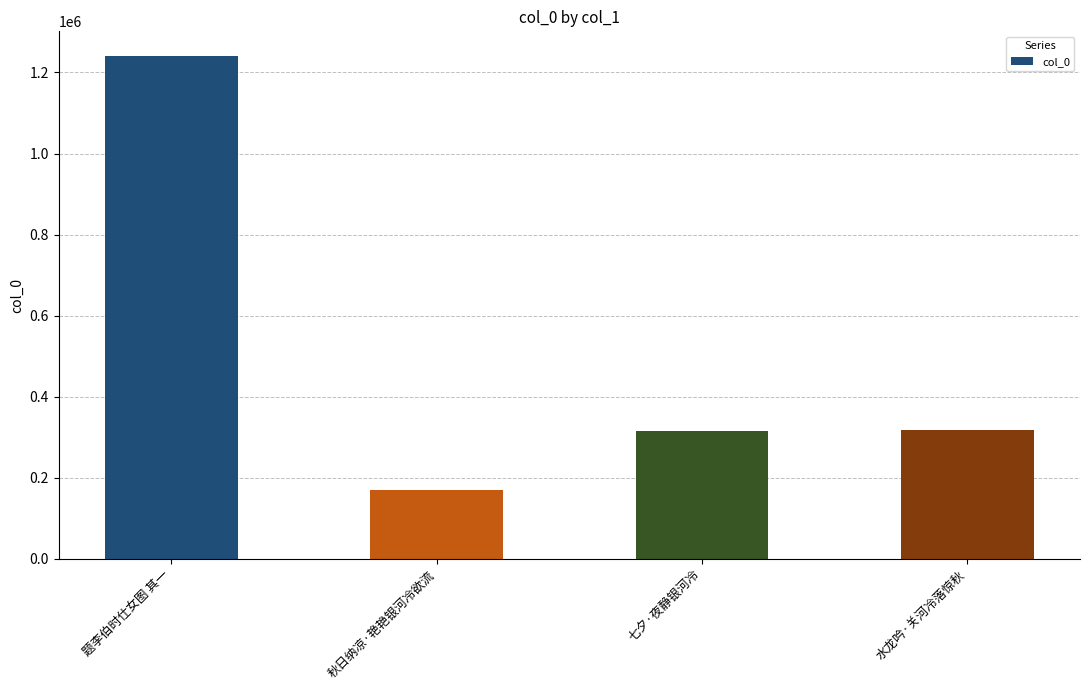

What is the approximate value at 水龙吟·关河冷落惊秋, to the nearest 50?

317700